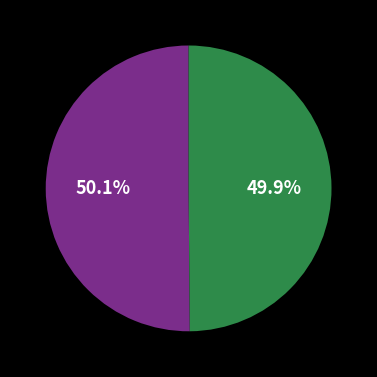

Is there a majority slice in this chart?

Yes